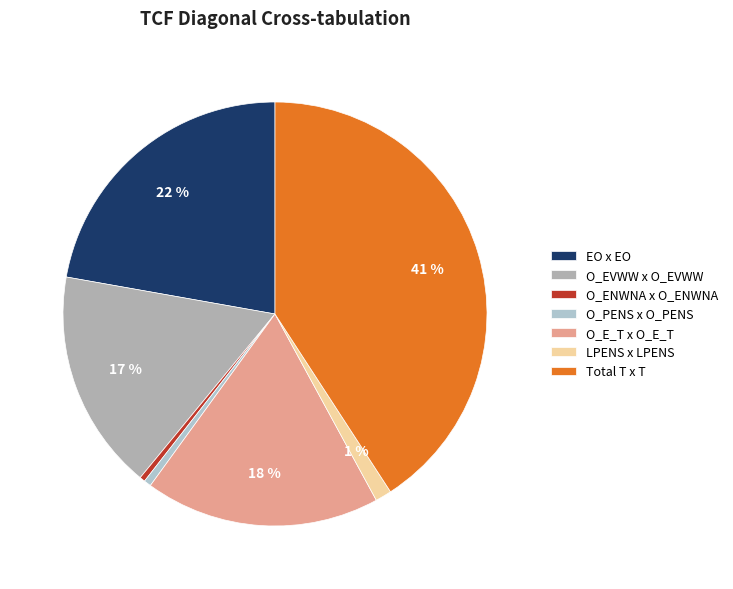

What is the smallest slice in the pie chart?

TCF_O_ENWNA_M_O_ENWNA